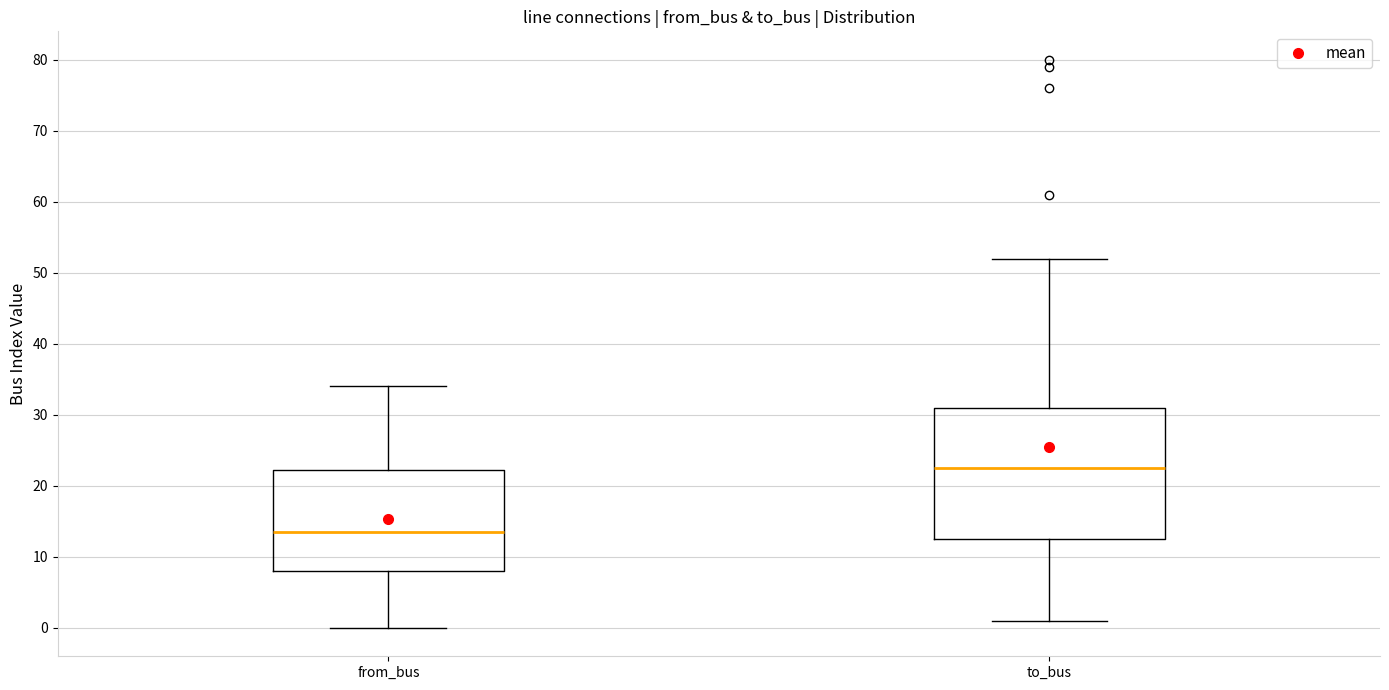

Which box's median line is the highest?

to_bus